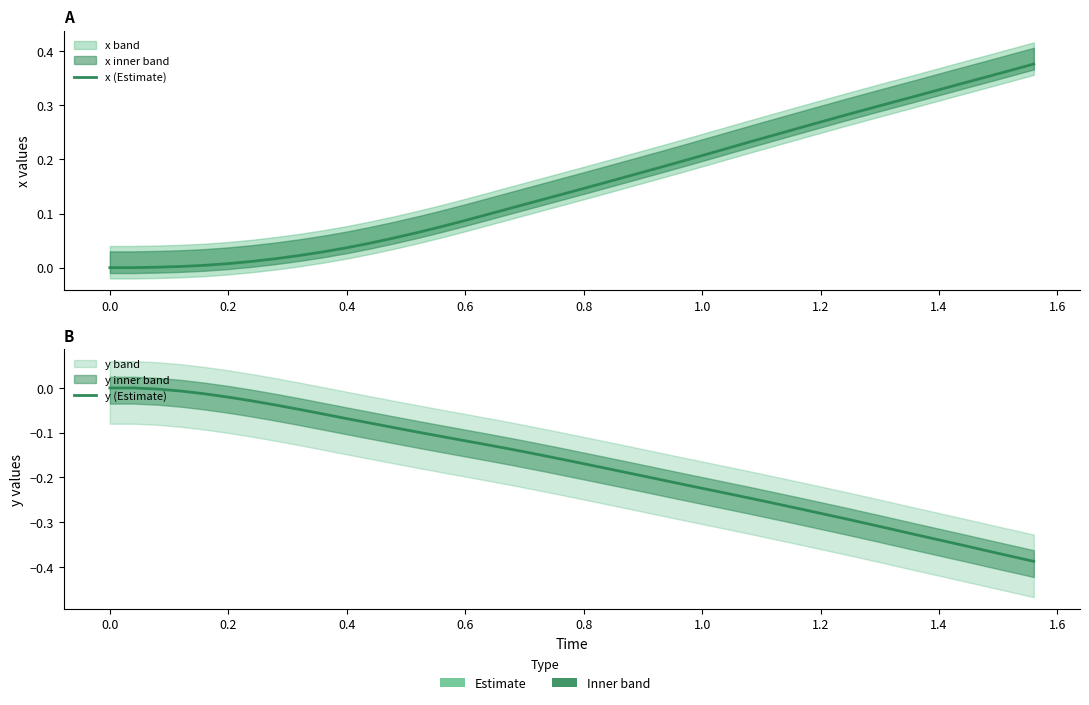

Which series has the largest range (max minus min)?

y (Estimate)